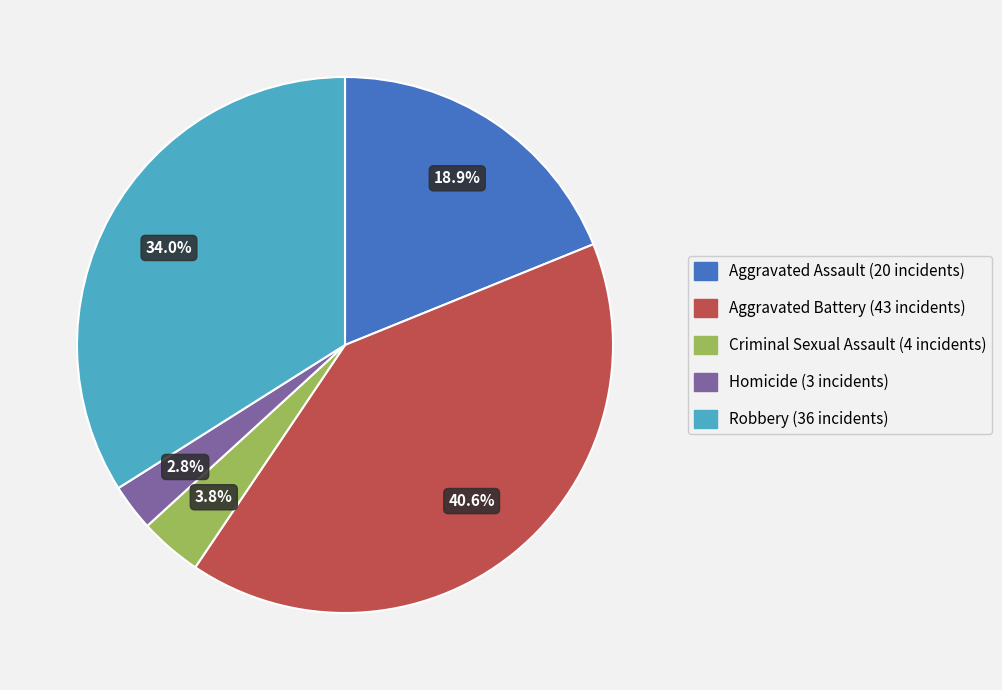

To the nearest percent, what is the difference between the Criminal Sexual Assault and Aggravated Battery slice percentages?

37%